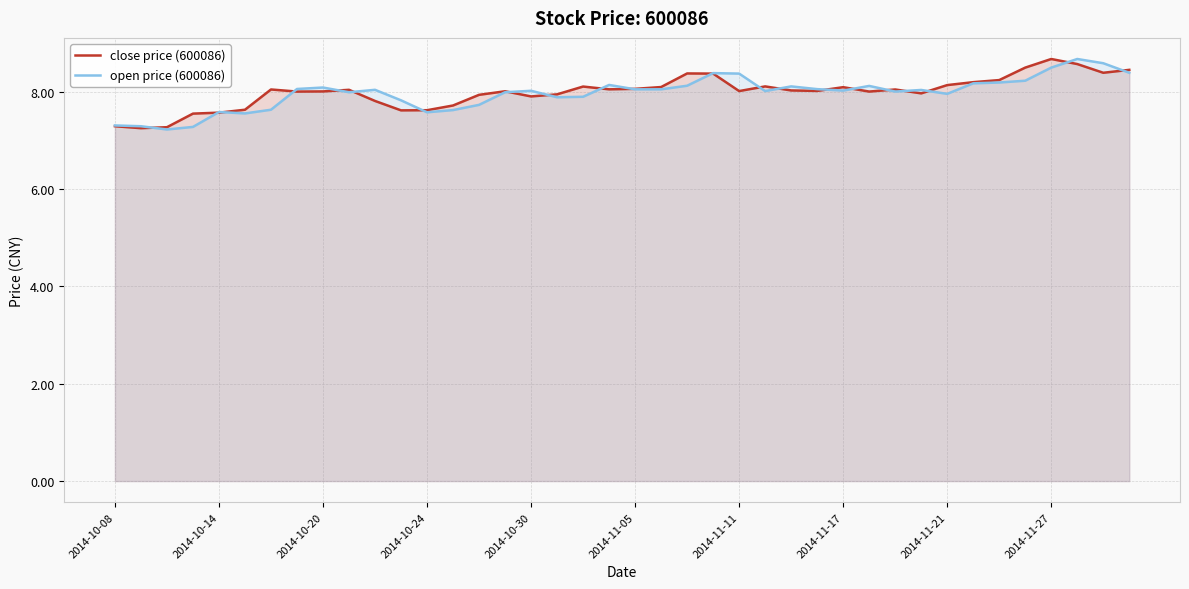

How many intersections are there between close price (600086) and open price (600086)?

21